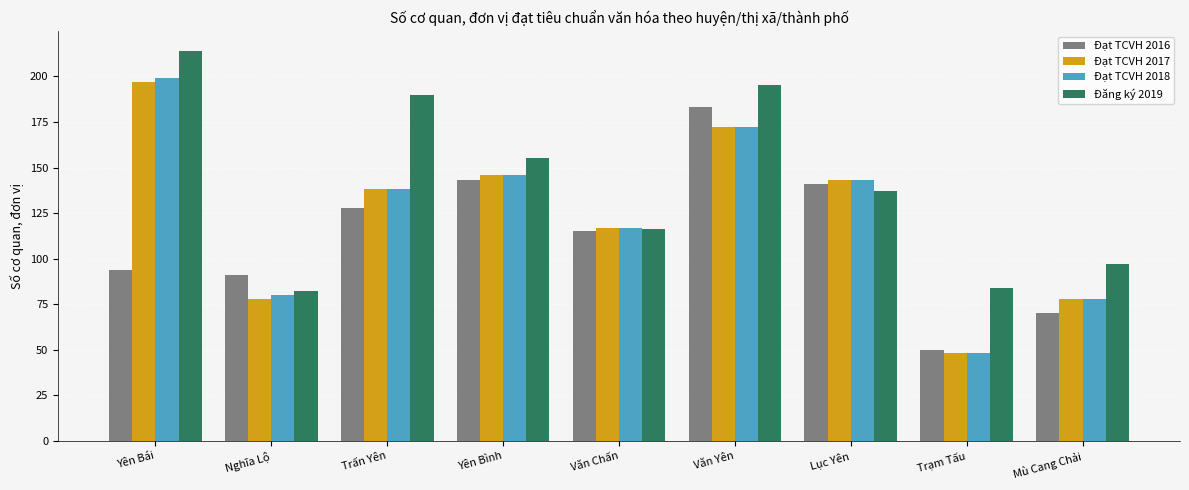

What is the smallest value displayed?

48